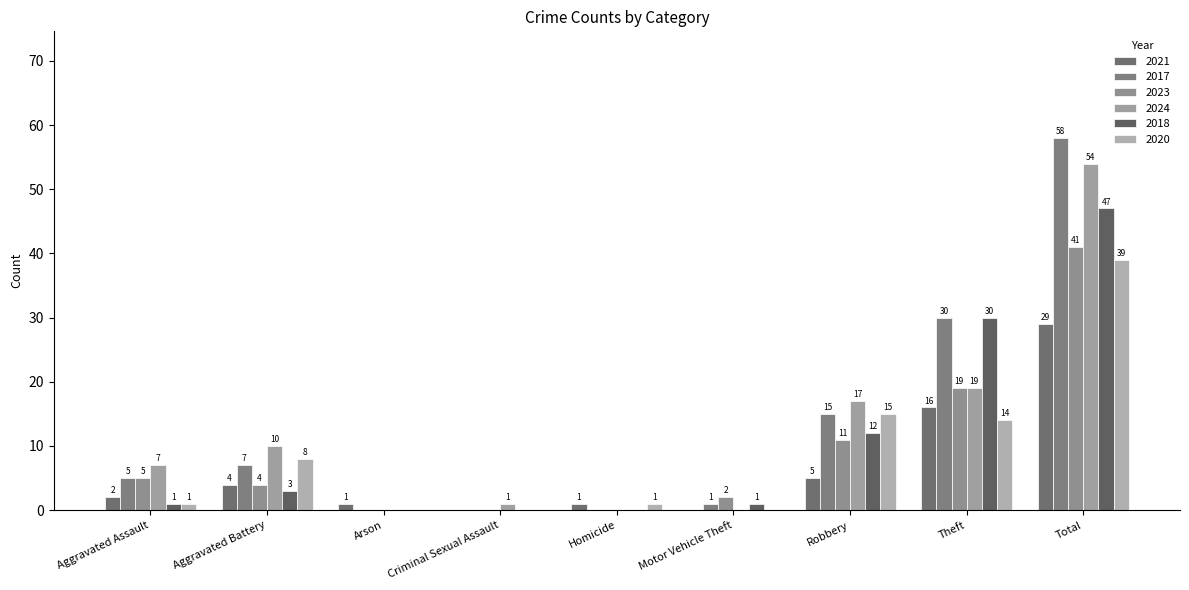

Are the bars horizontal?

No